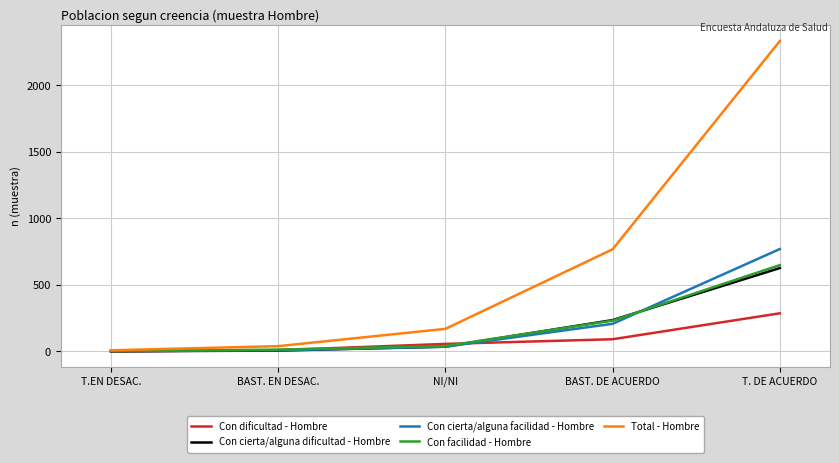

Between NI/NI and T. DE ACUERDO, which series saw the biggest shift?

Total - Hombre